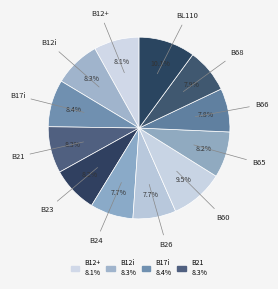

How many slices are in this pie chart?

12